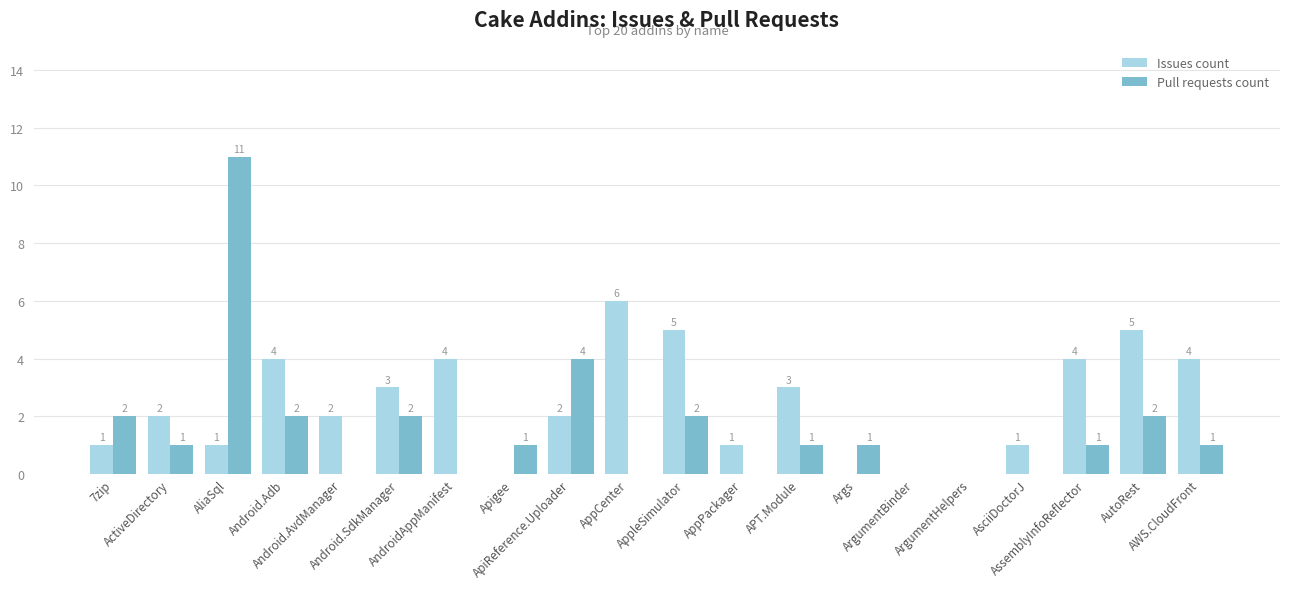

Does the chart contain stacked bars?

No